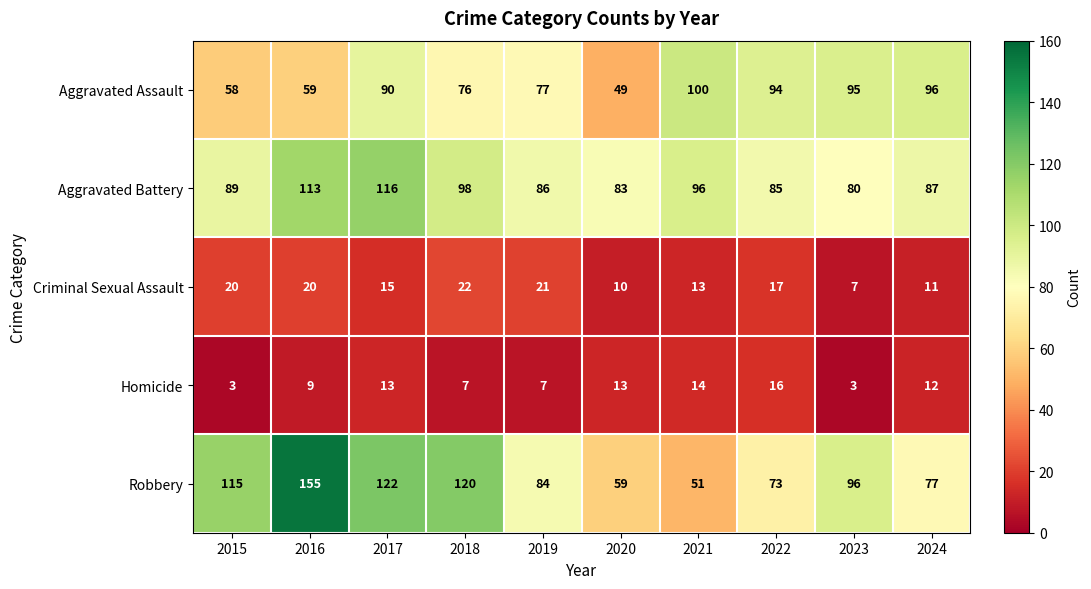

What is the difference between the second highest and second lowest values in the Criminal Sexual Assault series?

11